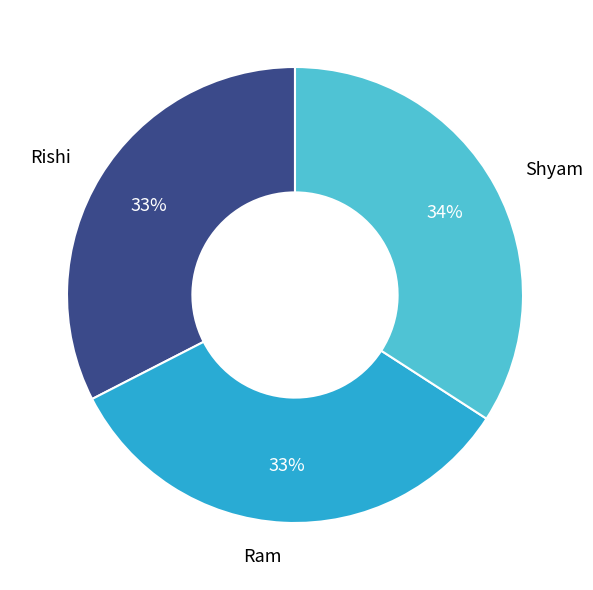

To the nearest percent, what is the average slice percentage?

33%